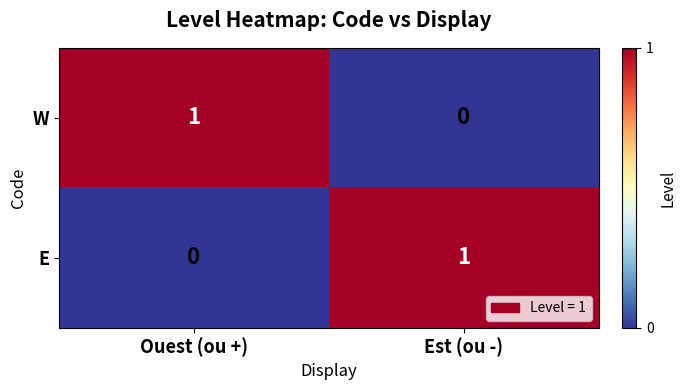

The E series shows 1 at Est (ou -). True or false?

True